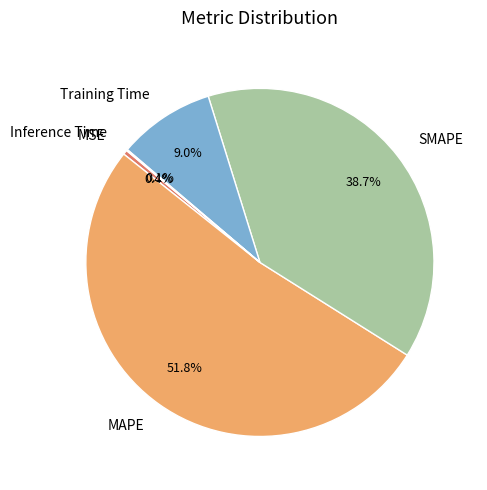

Is the sum of Training Time and MAPE greater than half?

Yes